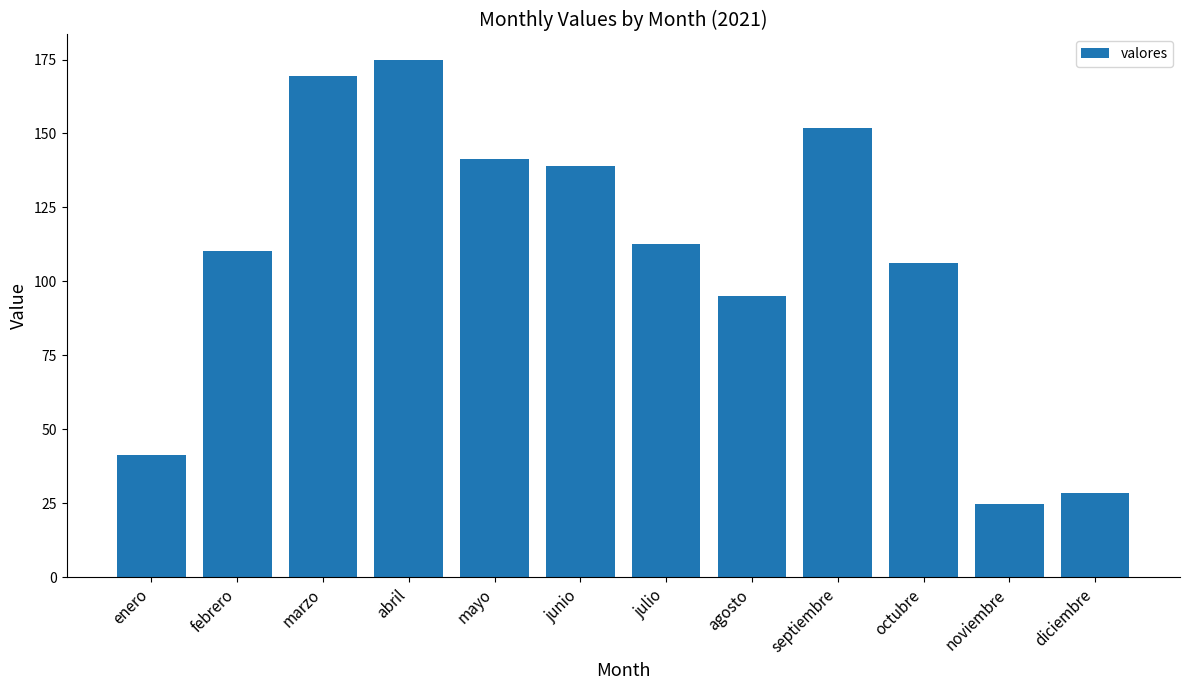

Which label corresponds to the smallest value in the chart?

noviembre